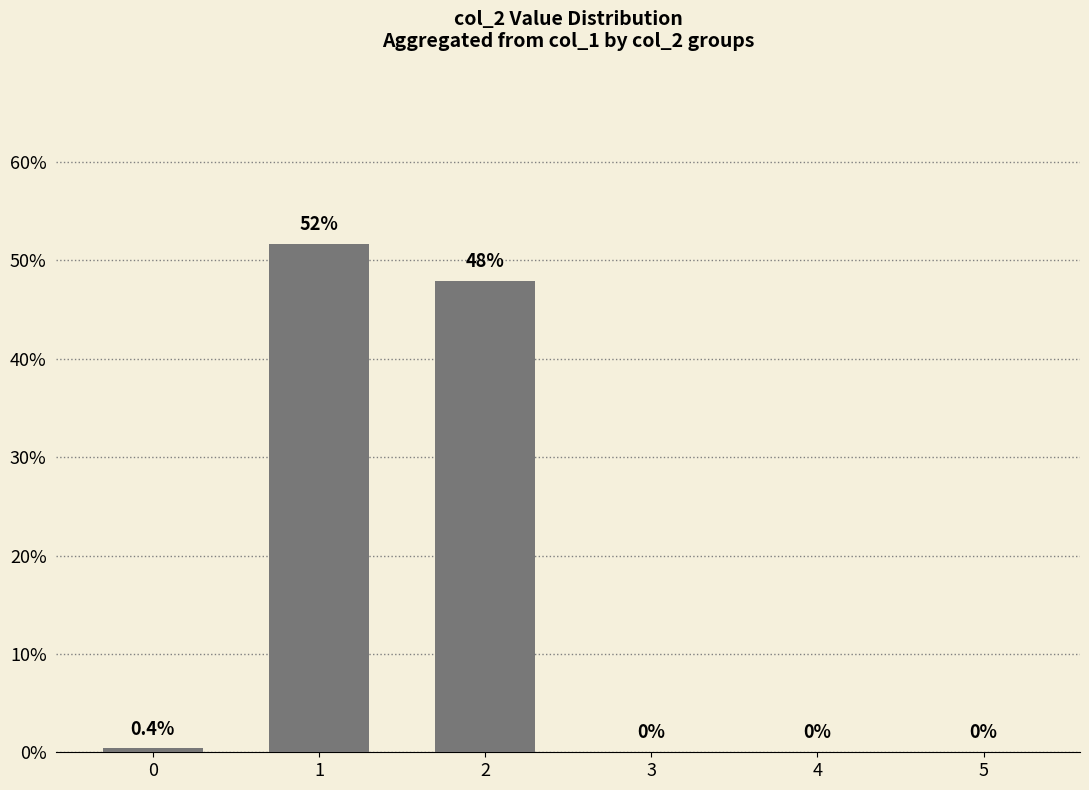

Between 3 and 4, which is larger?

3